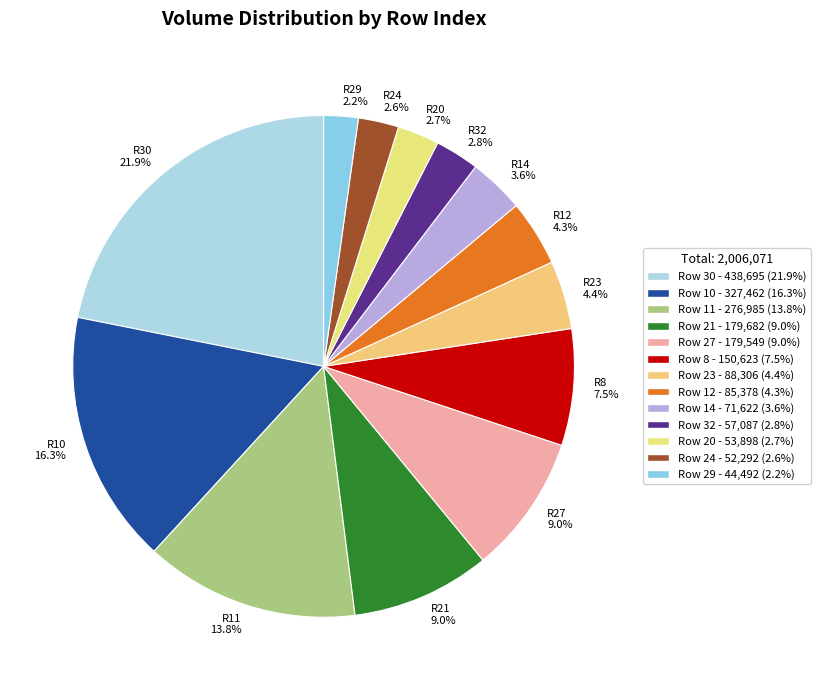

What is the largest slice in the pie chart?

R30